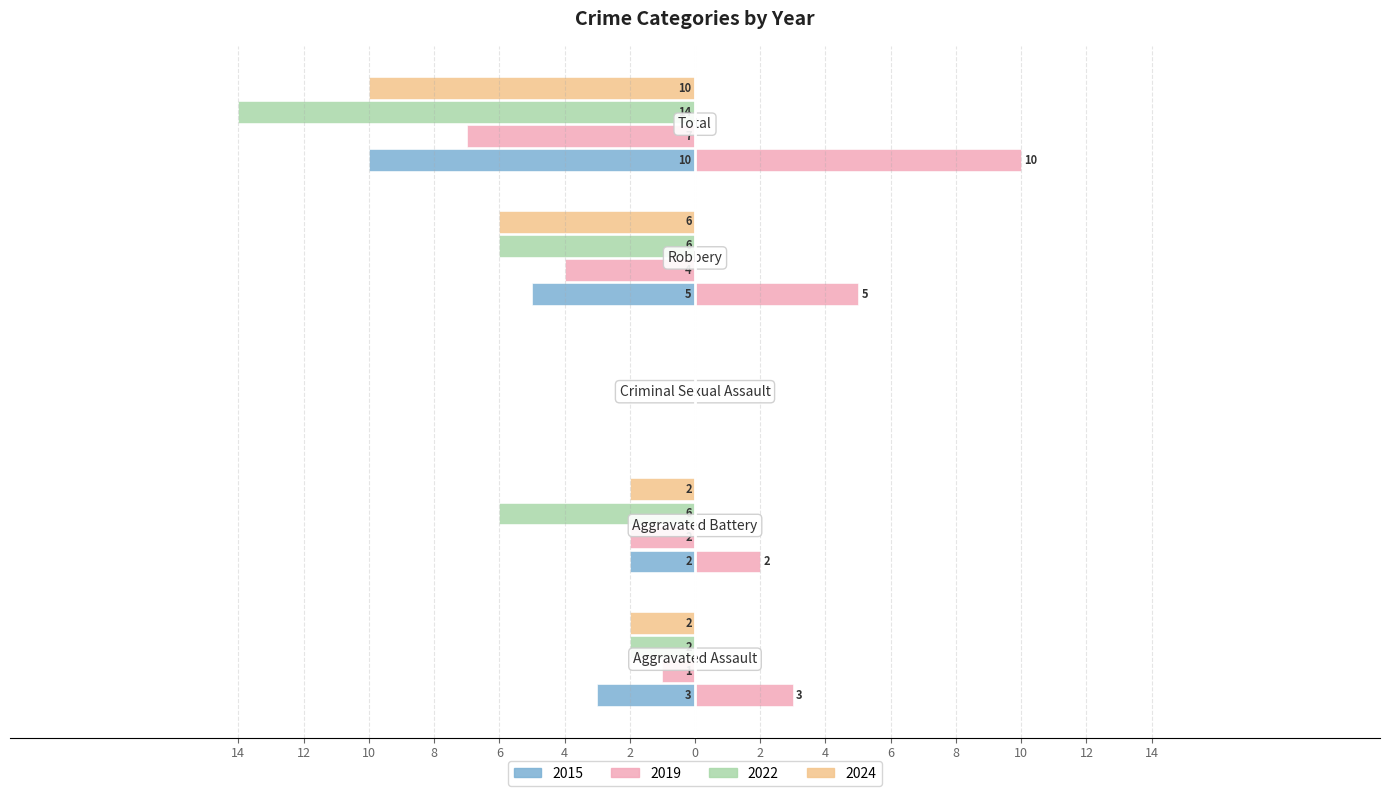

Are the bars horizontal?

Yes